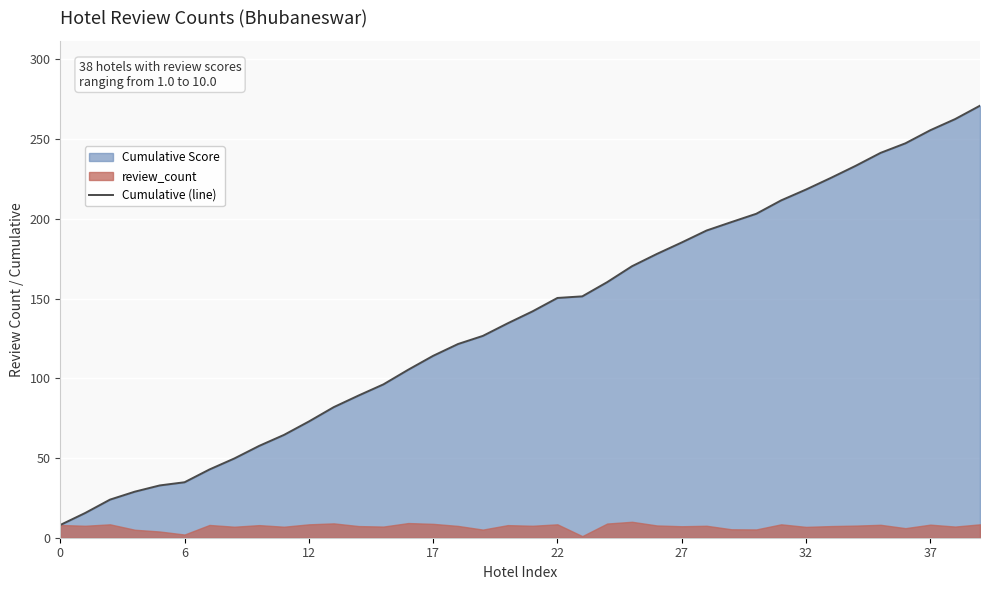

What is the difference between the maximum and minimum values?

263.0